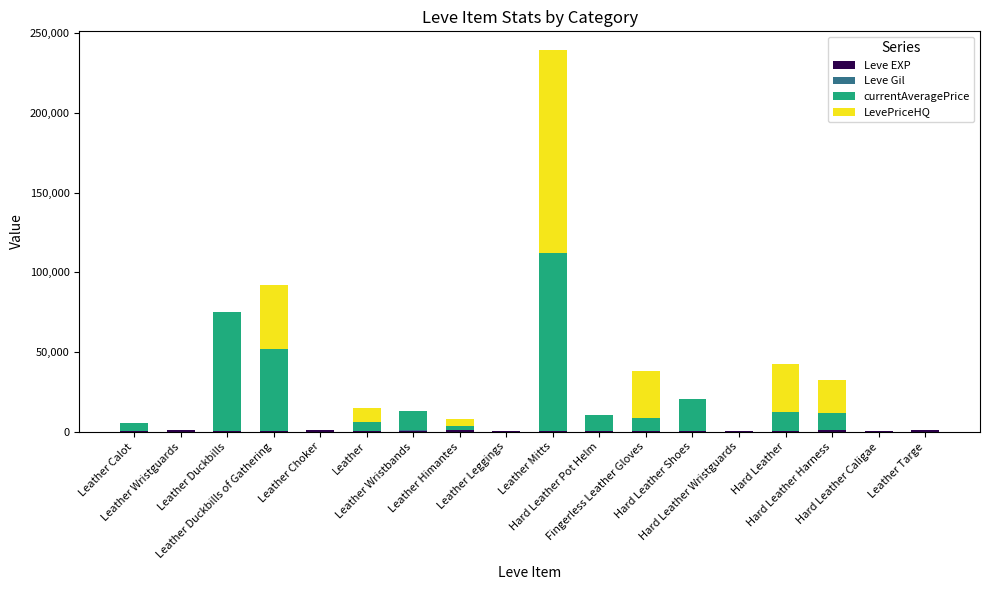

Does the chart contain stacked bars?

Yes